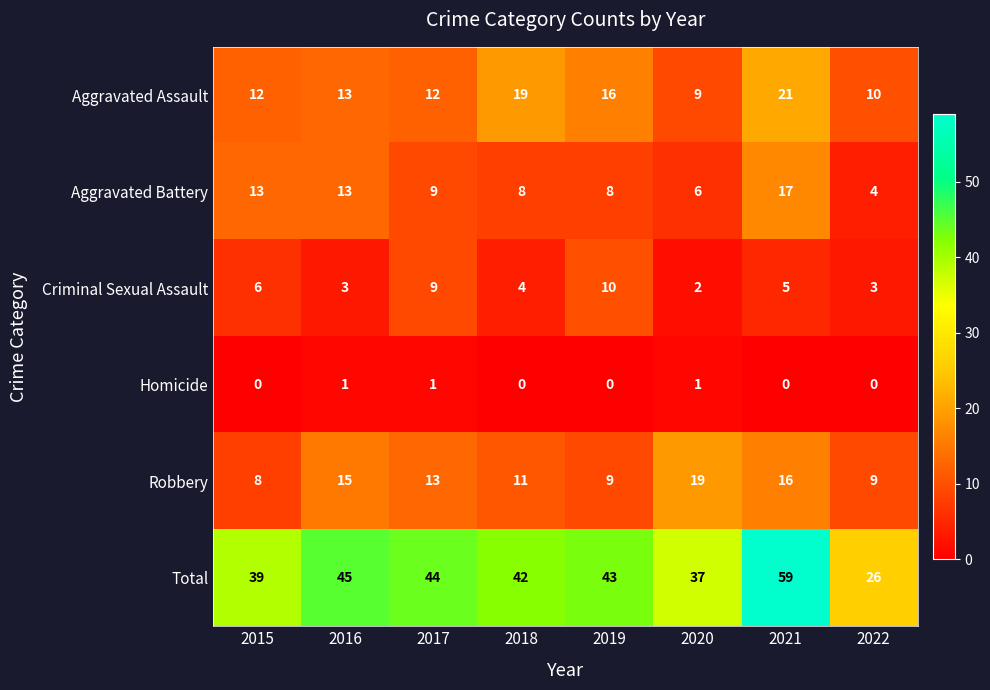

True or false: Robbery has a value of 14 at 2022.

False